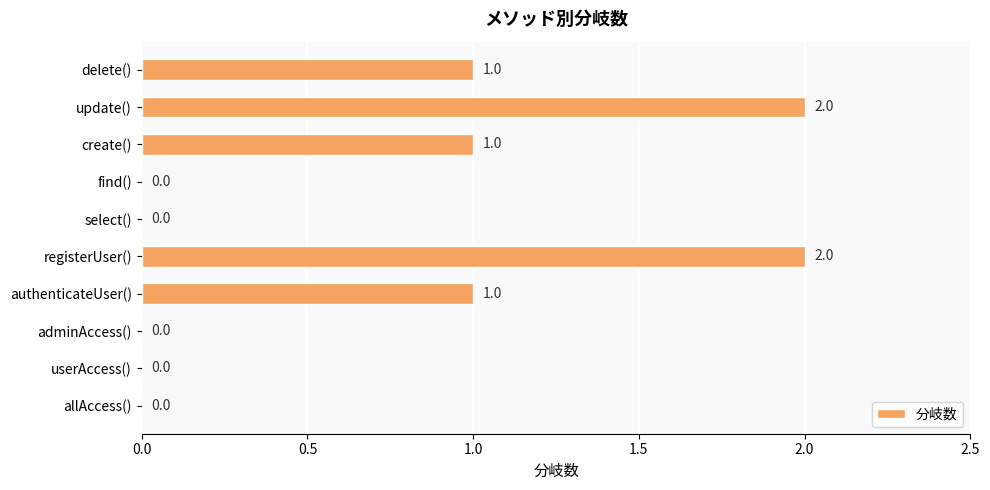

Between find() and delete(), which is larger?

delete()